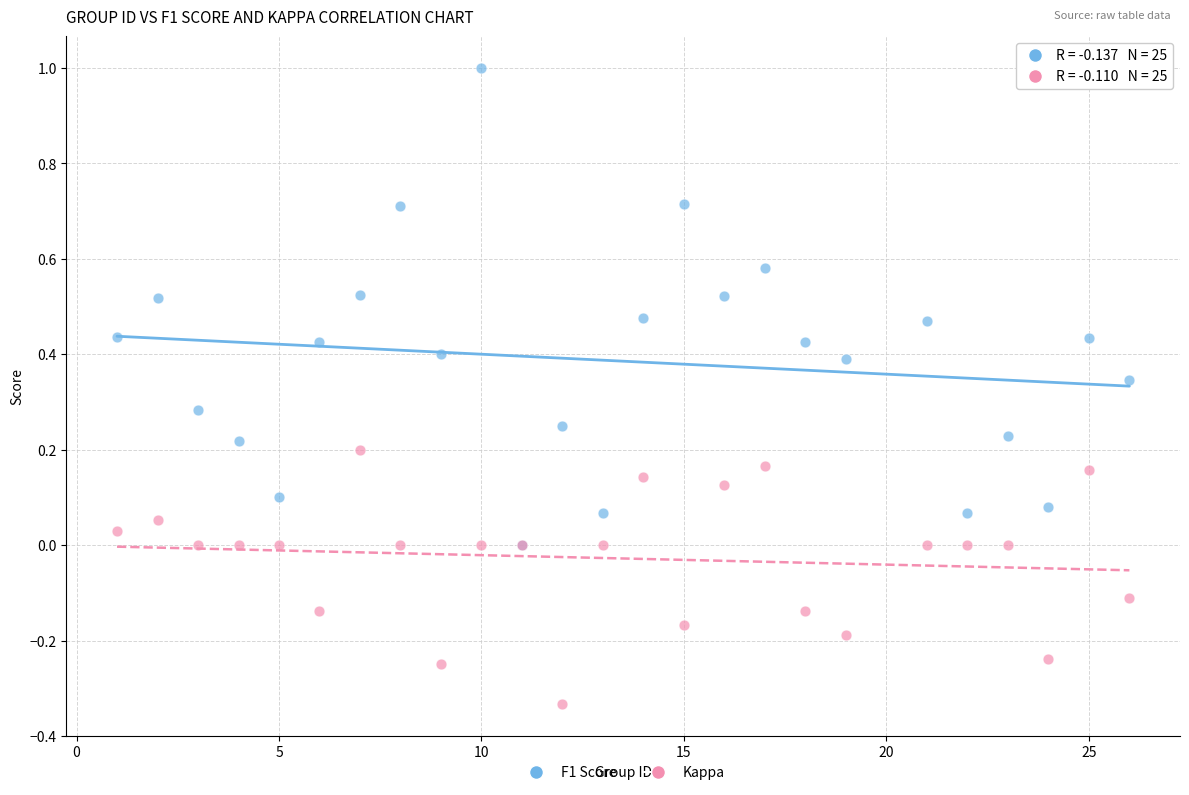

Which series has the widest spread of Y values?

F1 Score